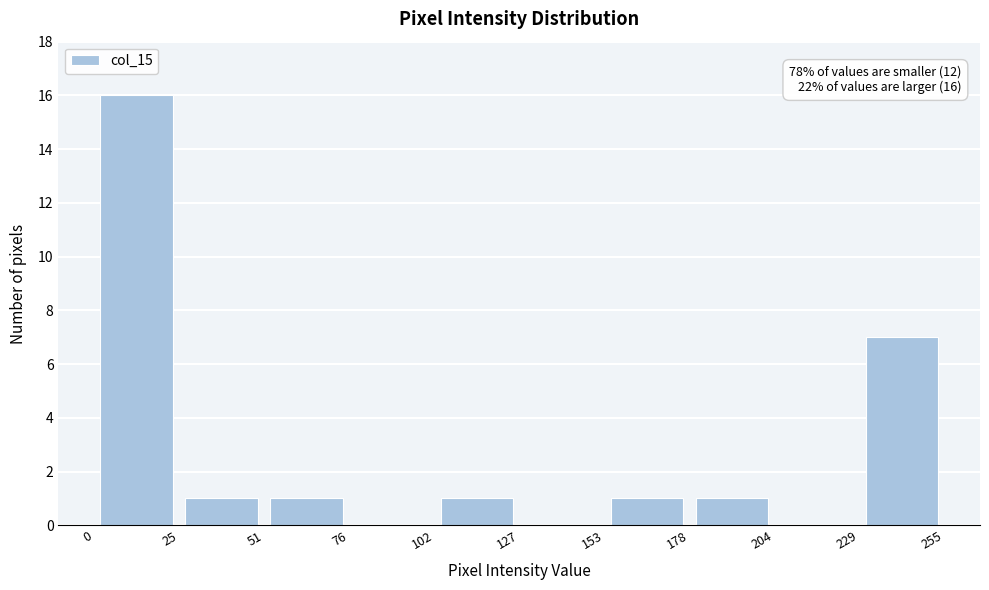

Which range on the x-axis has the tallest bar?

0 to 25